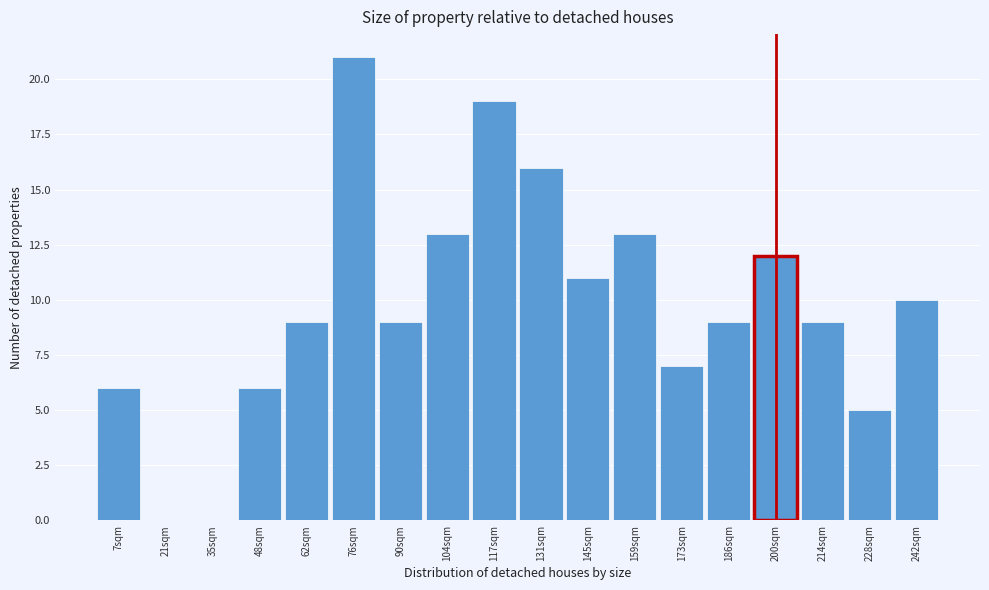

Which range on the x-axis has the tallest bar?

70 to 82